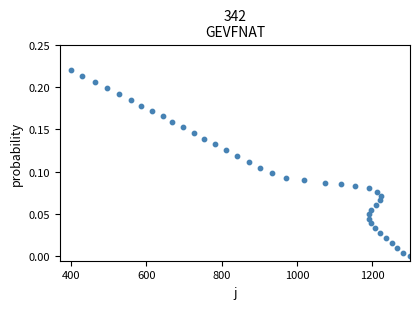

What is the range of X values (max minus min)?

900.0